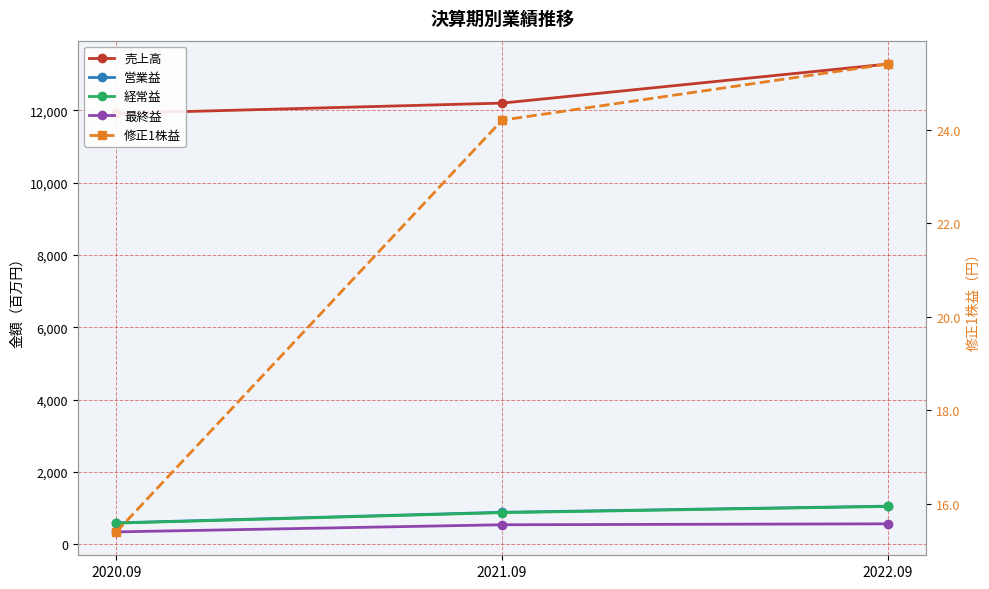

What is the spread (max minus min) of values at 2020.09?

11903.6